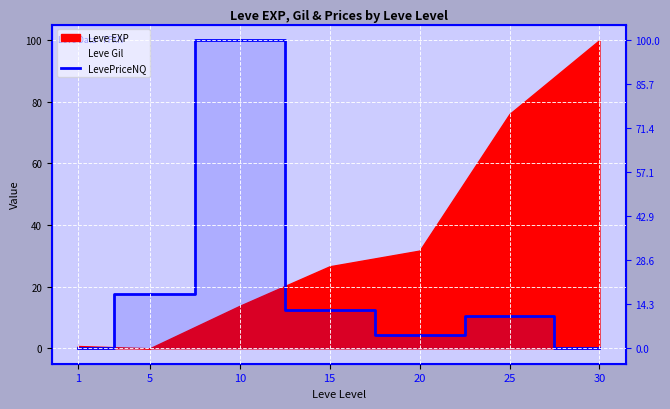

Reading left to right, transcribe all the data shown in this chart.

1=0.2	5=17.5	10=100.0	15=12.3	20=4.3	25=10.6	30=0.1